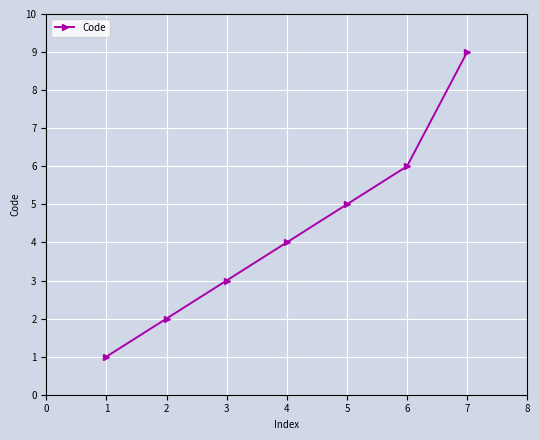

How many distinct data groups are displayed?

1